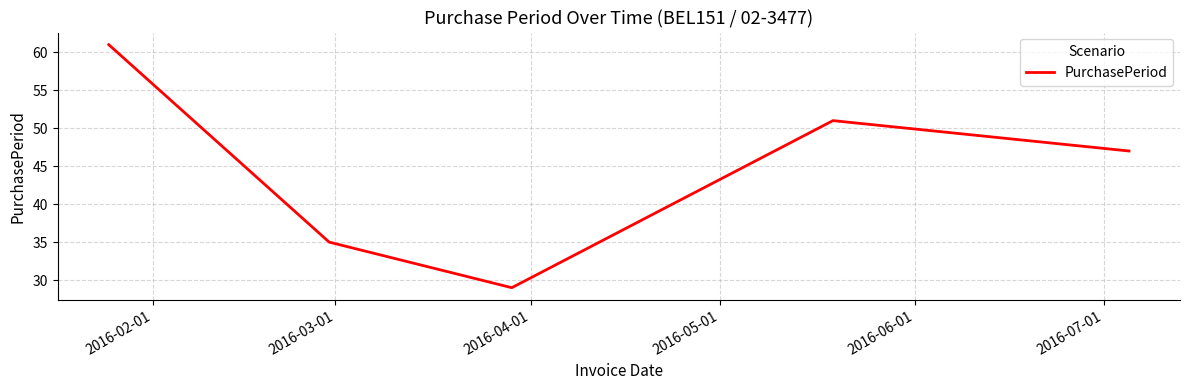

How many distinct data groups are displayed?

1